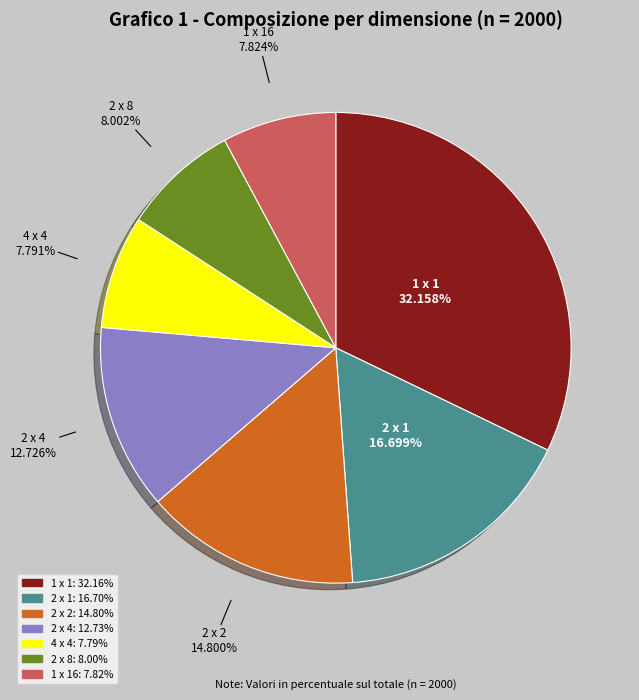

What is the ratio of the value at 2 x 1 to the value at 4 x 4?

2.1